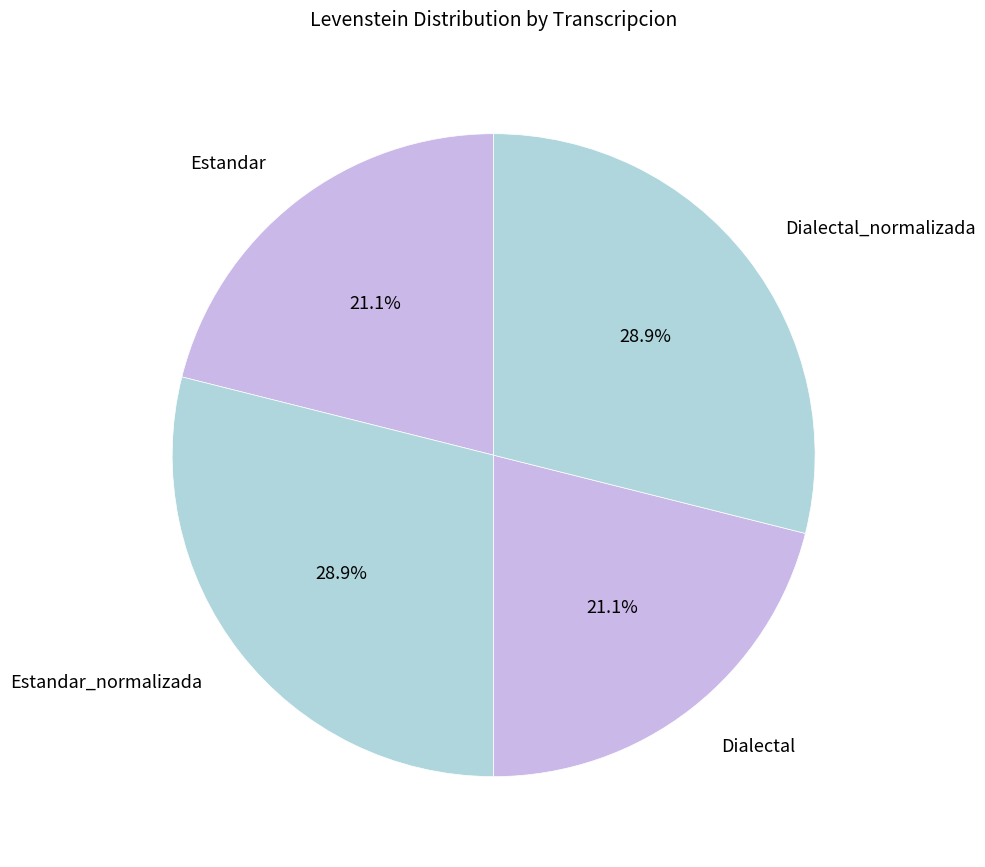

What percentage is NOT represented by Estandar?

78.9%